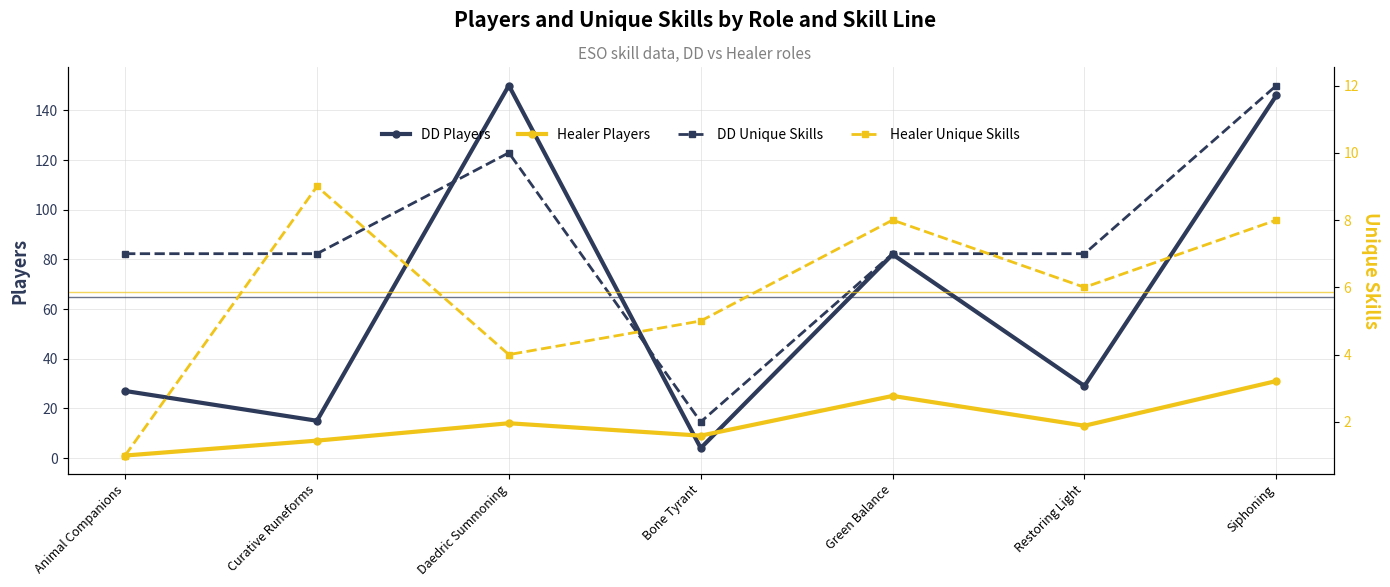

How many intersections are there between Healer Unique Skills and DD Unique Skills?

4